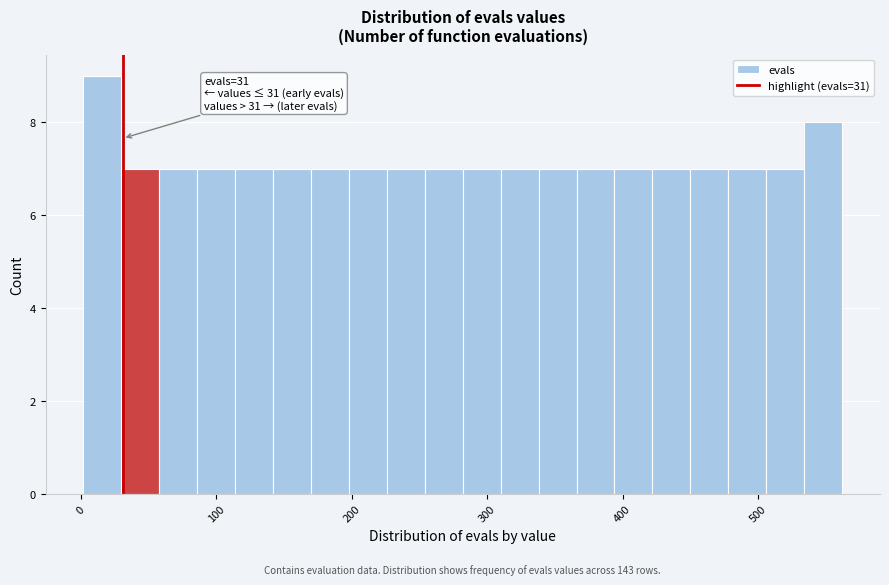

Read against the x-axis, roughly where is the centre of the tallest bar?

20